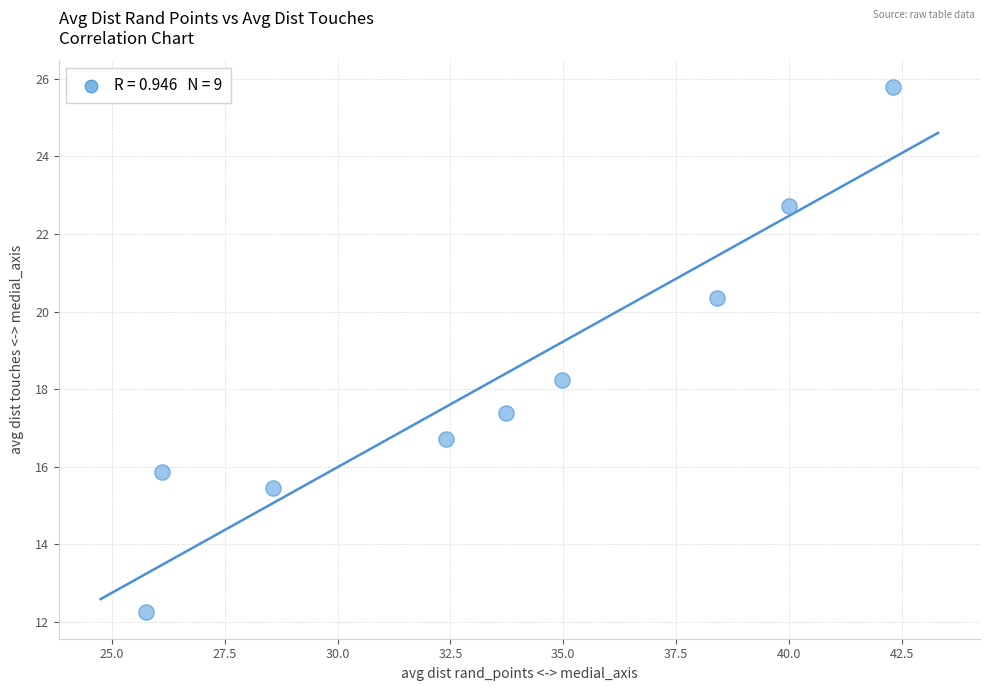

What is the average Y value?

18.3